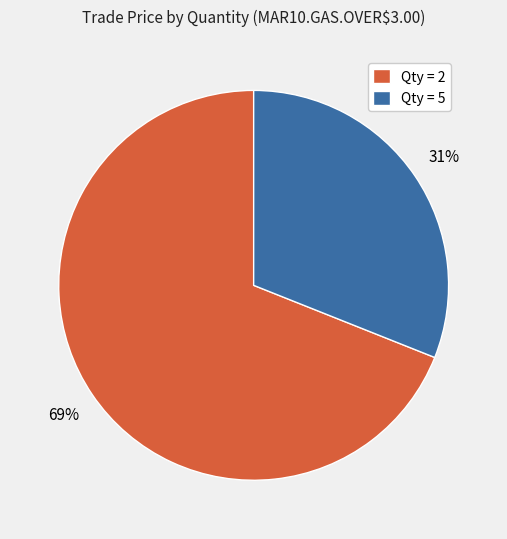

Rank the categories by value from lowest to highest.

Qty = 5, Qty = 2